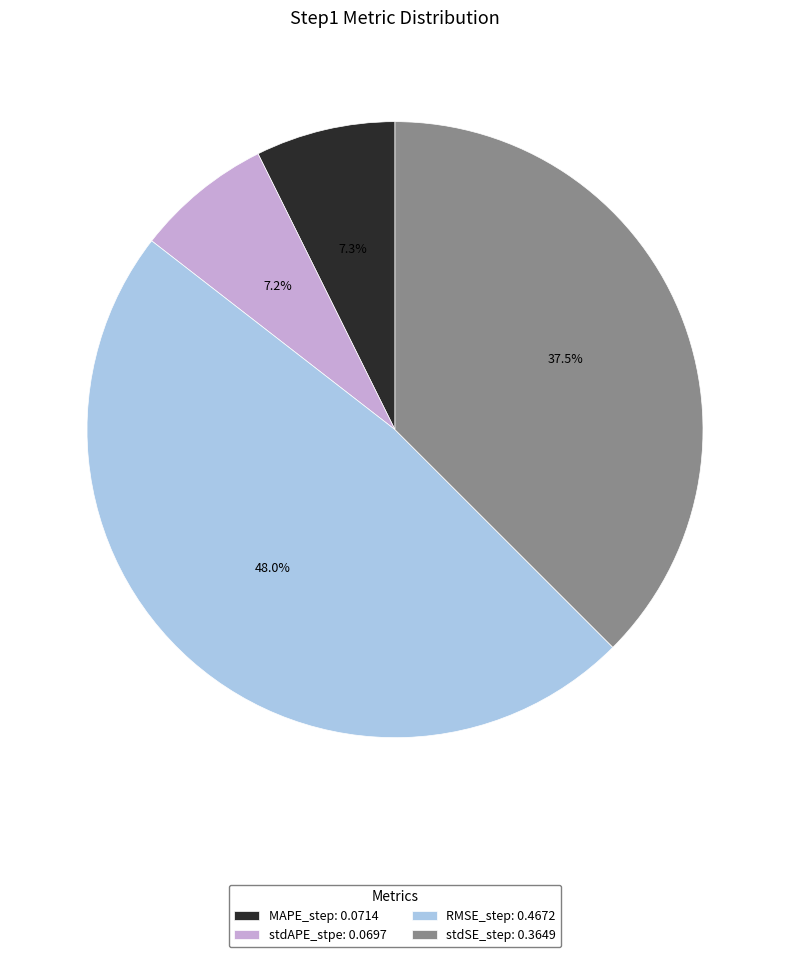

How much of the chart is everything except RMSE_step?

52.0%